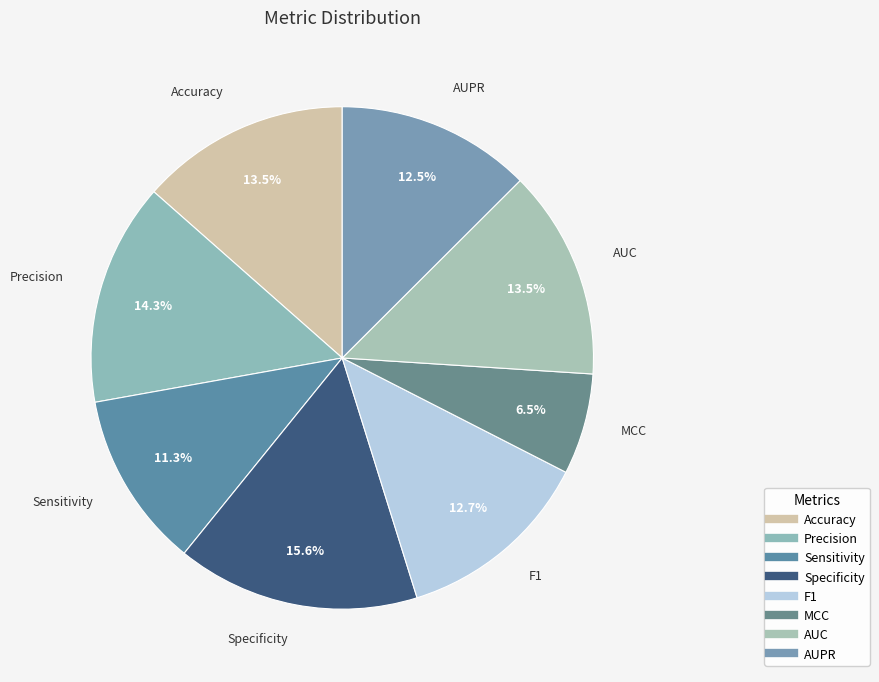

True or false: Sensitivity accounts for 18% of the total.

False